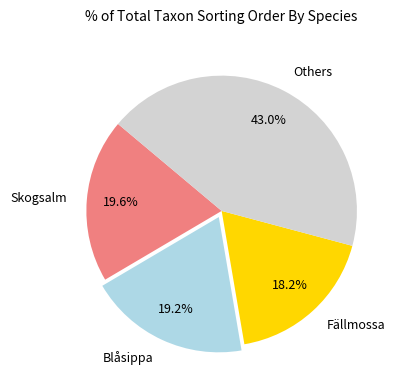

Does any single category account for the majority?

No